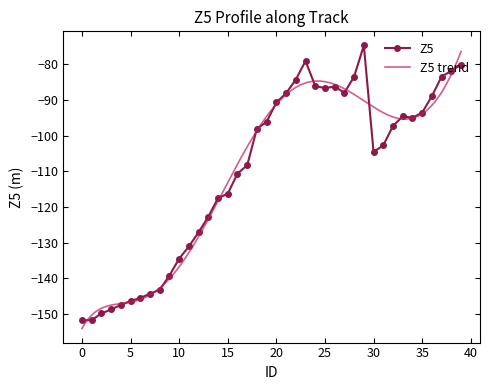

At which label is the value closest to -113?

16